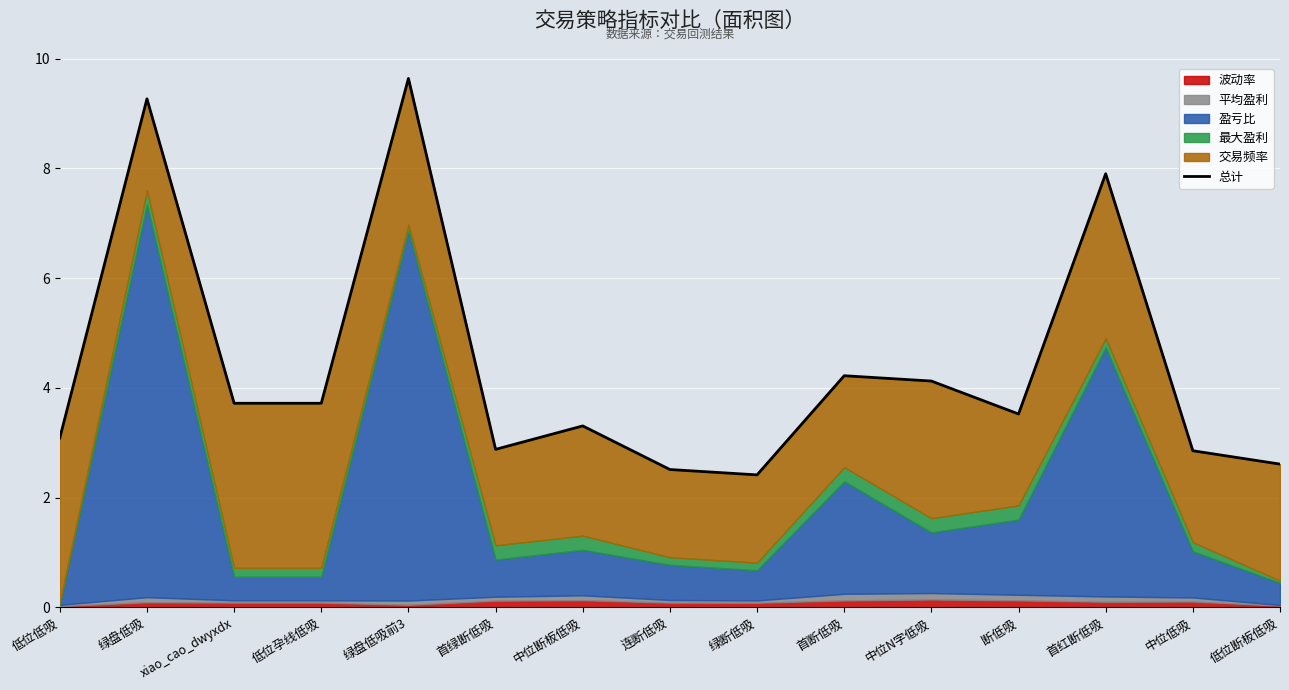

Rank the categories by value from highest to lowest.

绿盘低吸前3, 绿盘低吸, 首红断低吸, 首断低吸, 中位N字低吸, xiao_cao_dwyxdx, 低位孕线低吸, 断低吸, 中位断板低吸, 低位低吸, 首绿断低吸, 中位低吸, 低位断板低吸, 连断低吸, 绿断低吸